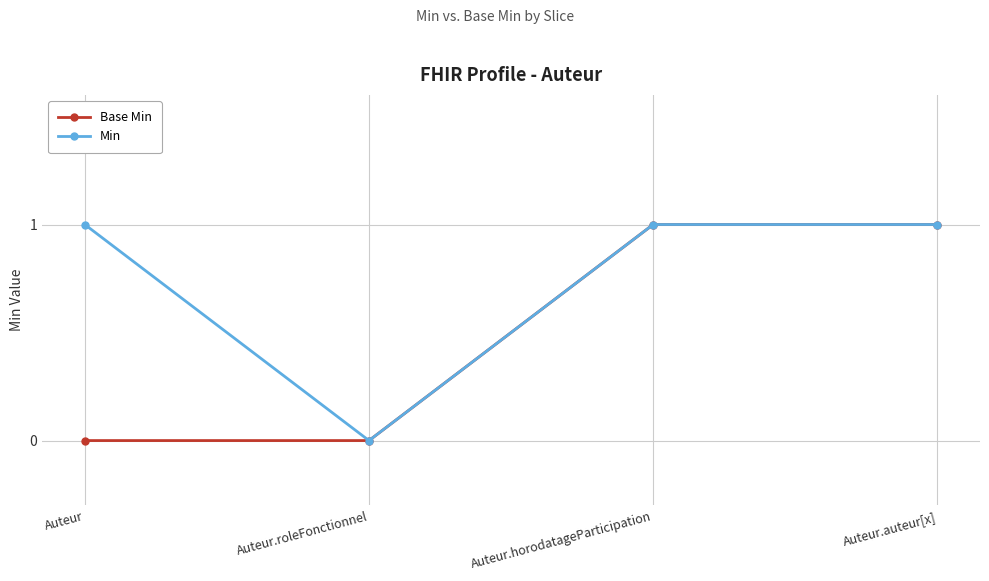

What are all the series names shown in the legend?

Base Min, Min